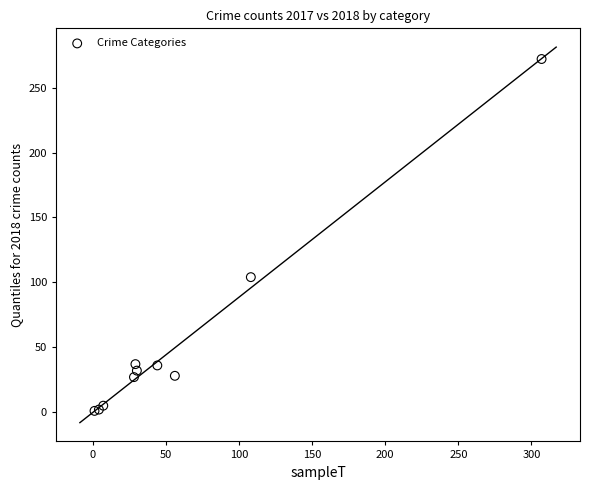

What Y value in the scatter plot is closest to 136?

104